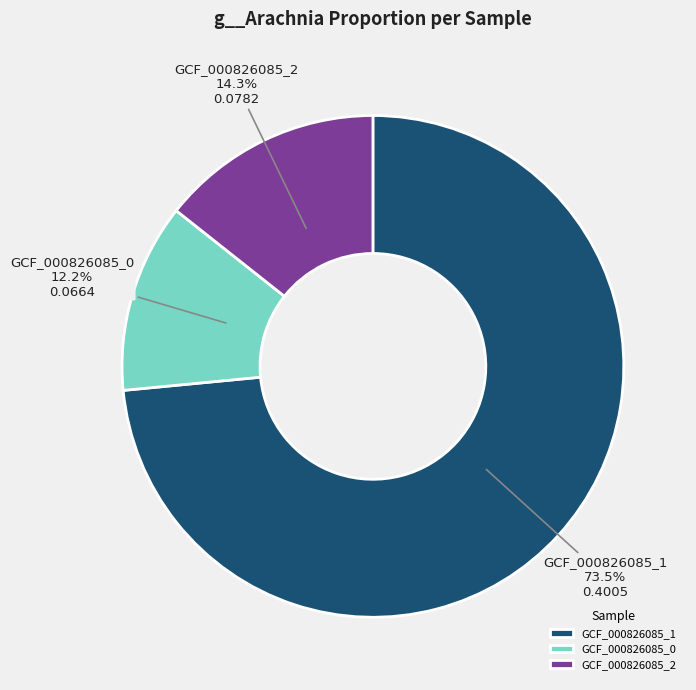

What is the majority slice?

GCF_000826085_1